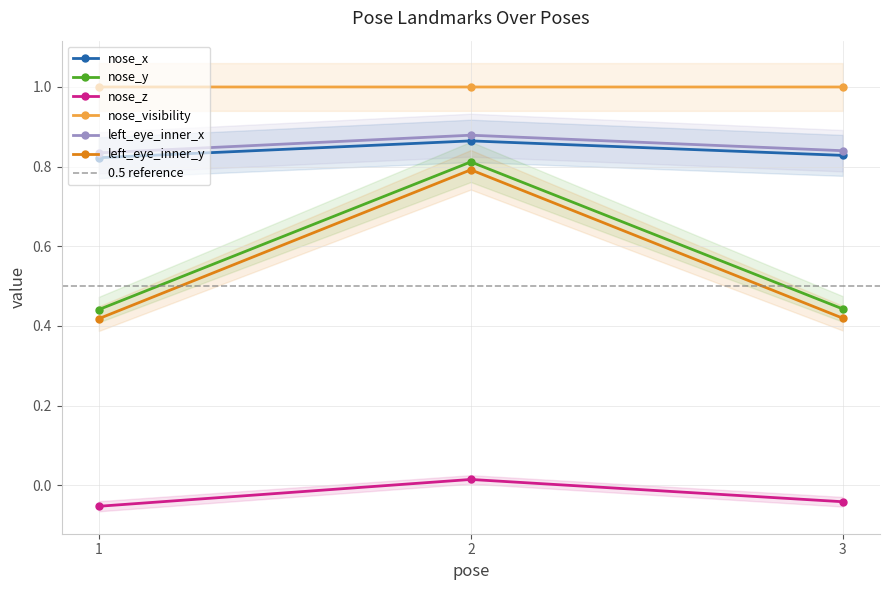

Is it true that left_eye_inner_y equals 0.6 at 3?

False